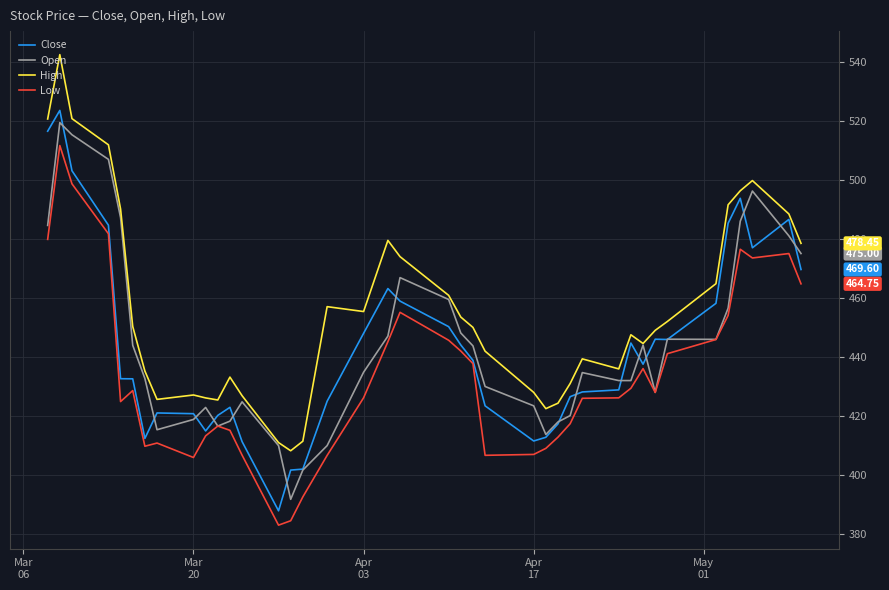

What is the highest value of the Low series?

511.6